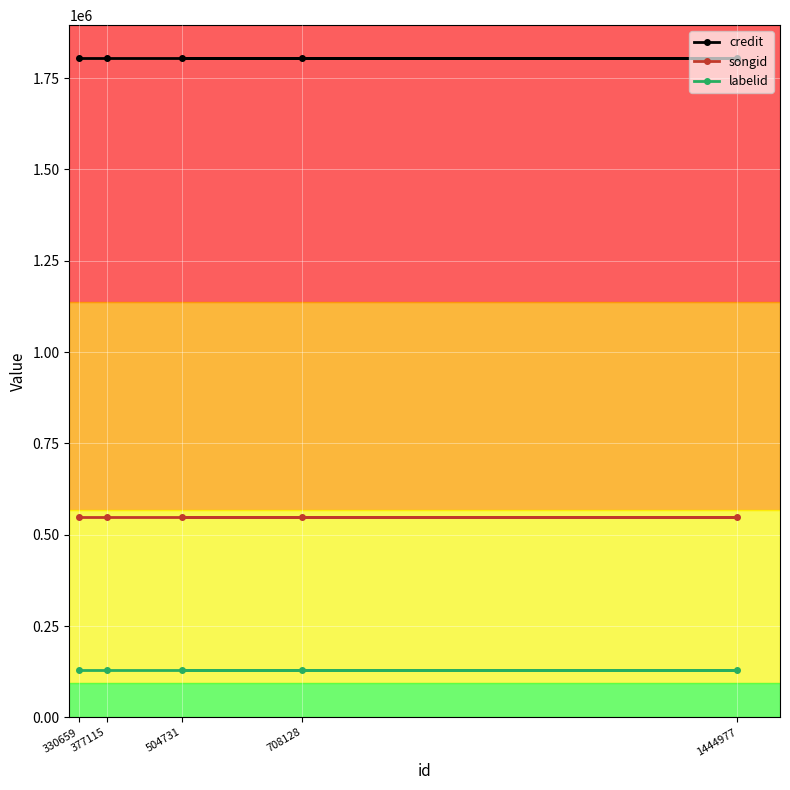

Reading left to right, what are all the values shown in this chart?

credit: 330659=1804534	377115=1804534	504731=1804534	708128=1804534	1444977=1804534
songid: 330659=549123	377115=549123	504731=549123	708128=549123	1444977=549123
labelid: 330659=129114	377115=129114	504731=129114	708128=129114	1444977=129114